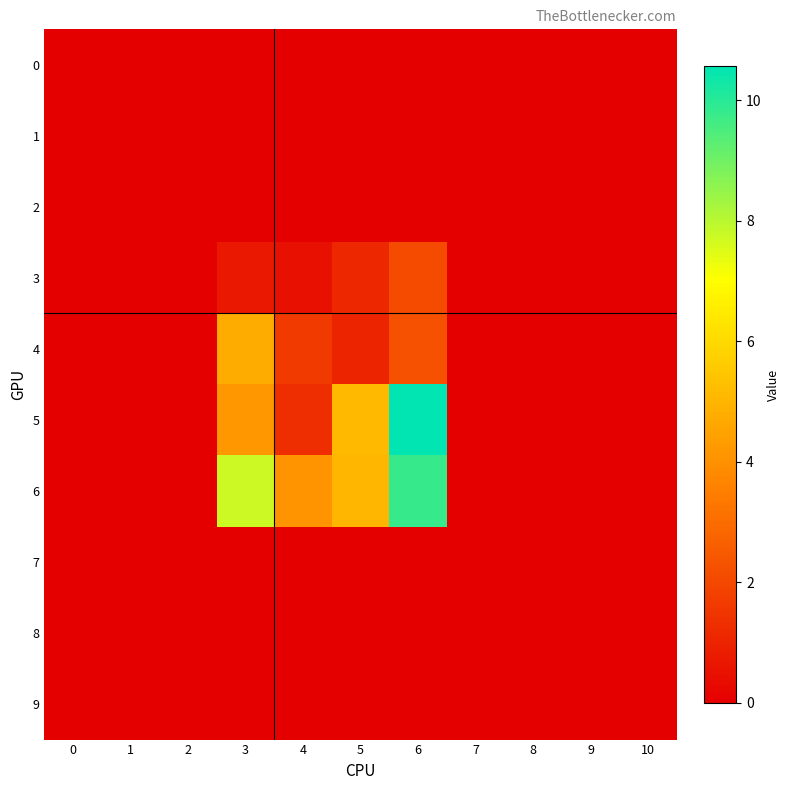

At how many categories does at least one series exceed 4?

4